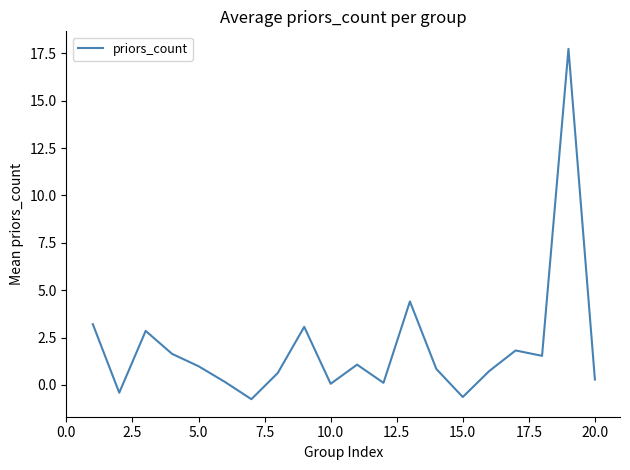

Does the chart have visible grid lines?

No